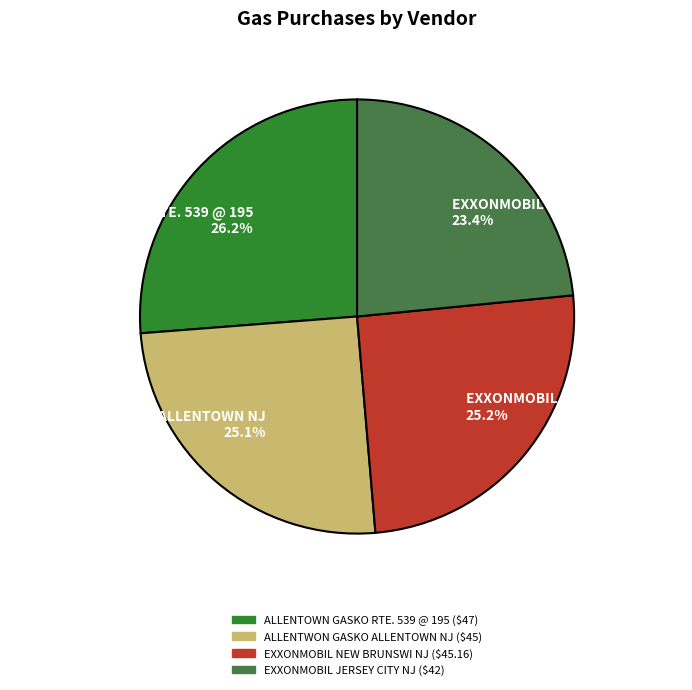

Approximately how many times larger is the value at ALLENTOWN GASKO RTE. 539 @ 195 compared to EXXONMOBIL JERSEY CITY NJ?

1.1